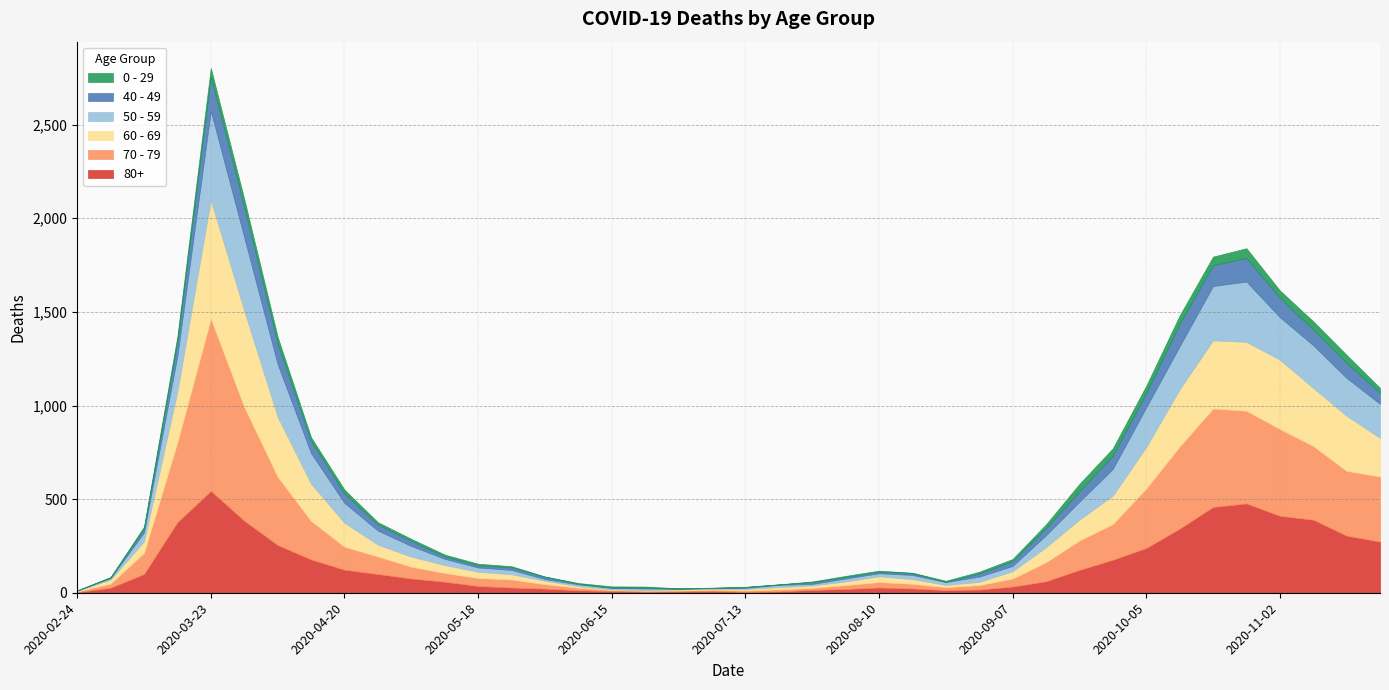

At which label does 50 - 59 first exceed 48?

2020-03-16